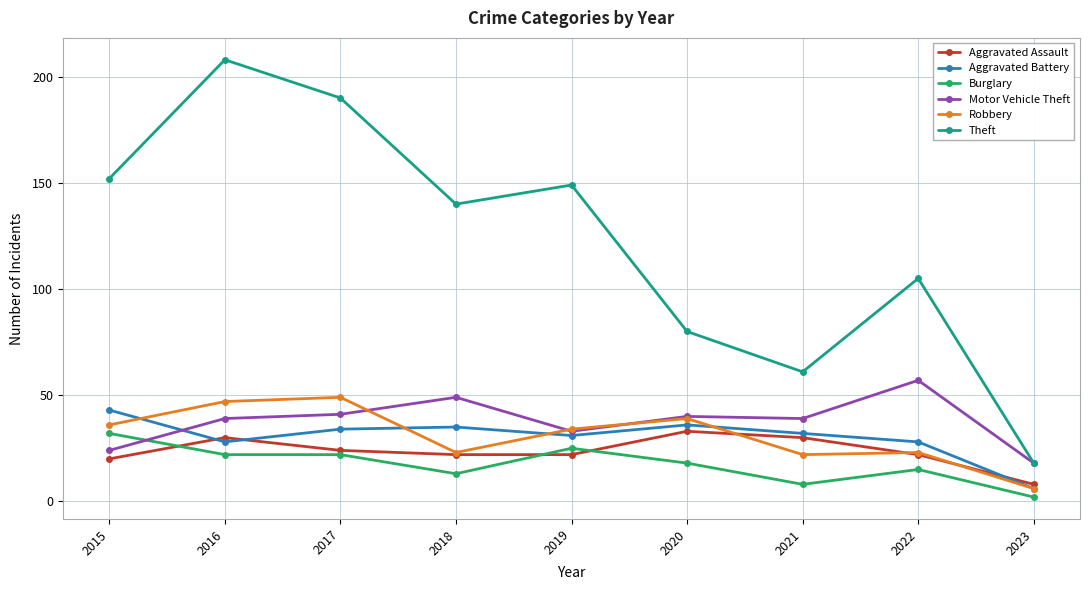

What is the value of the Burglary point at the 2nd from the left?

22